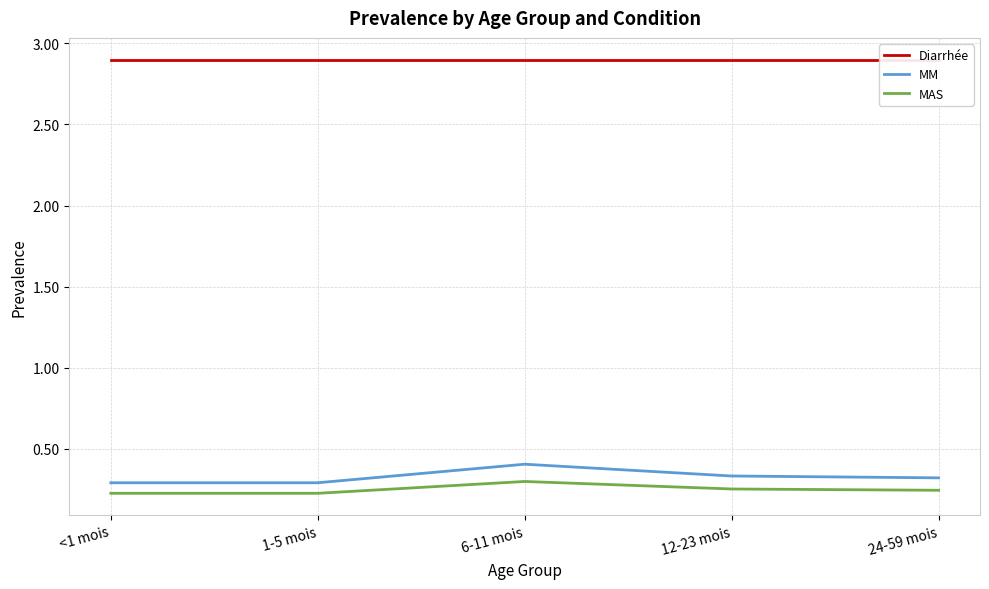

What is the label of the 4th point from the left?

12-23 mois